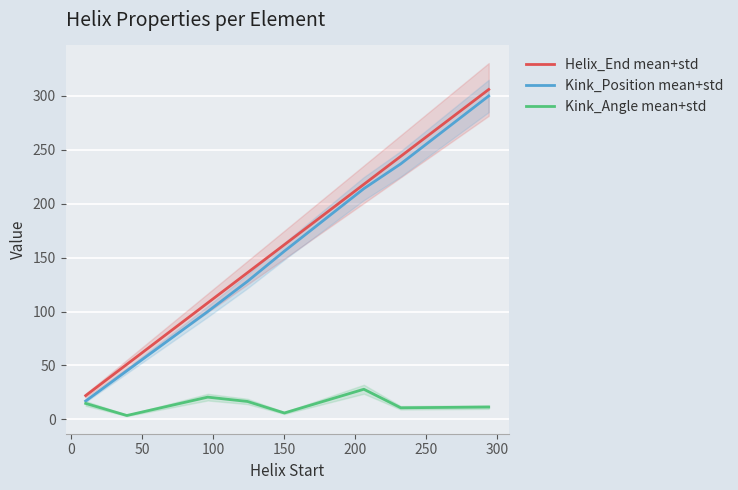

What is the maximum value for Kink_Position mean+std?

300.0